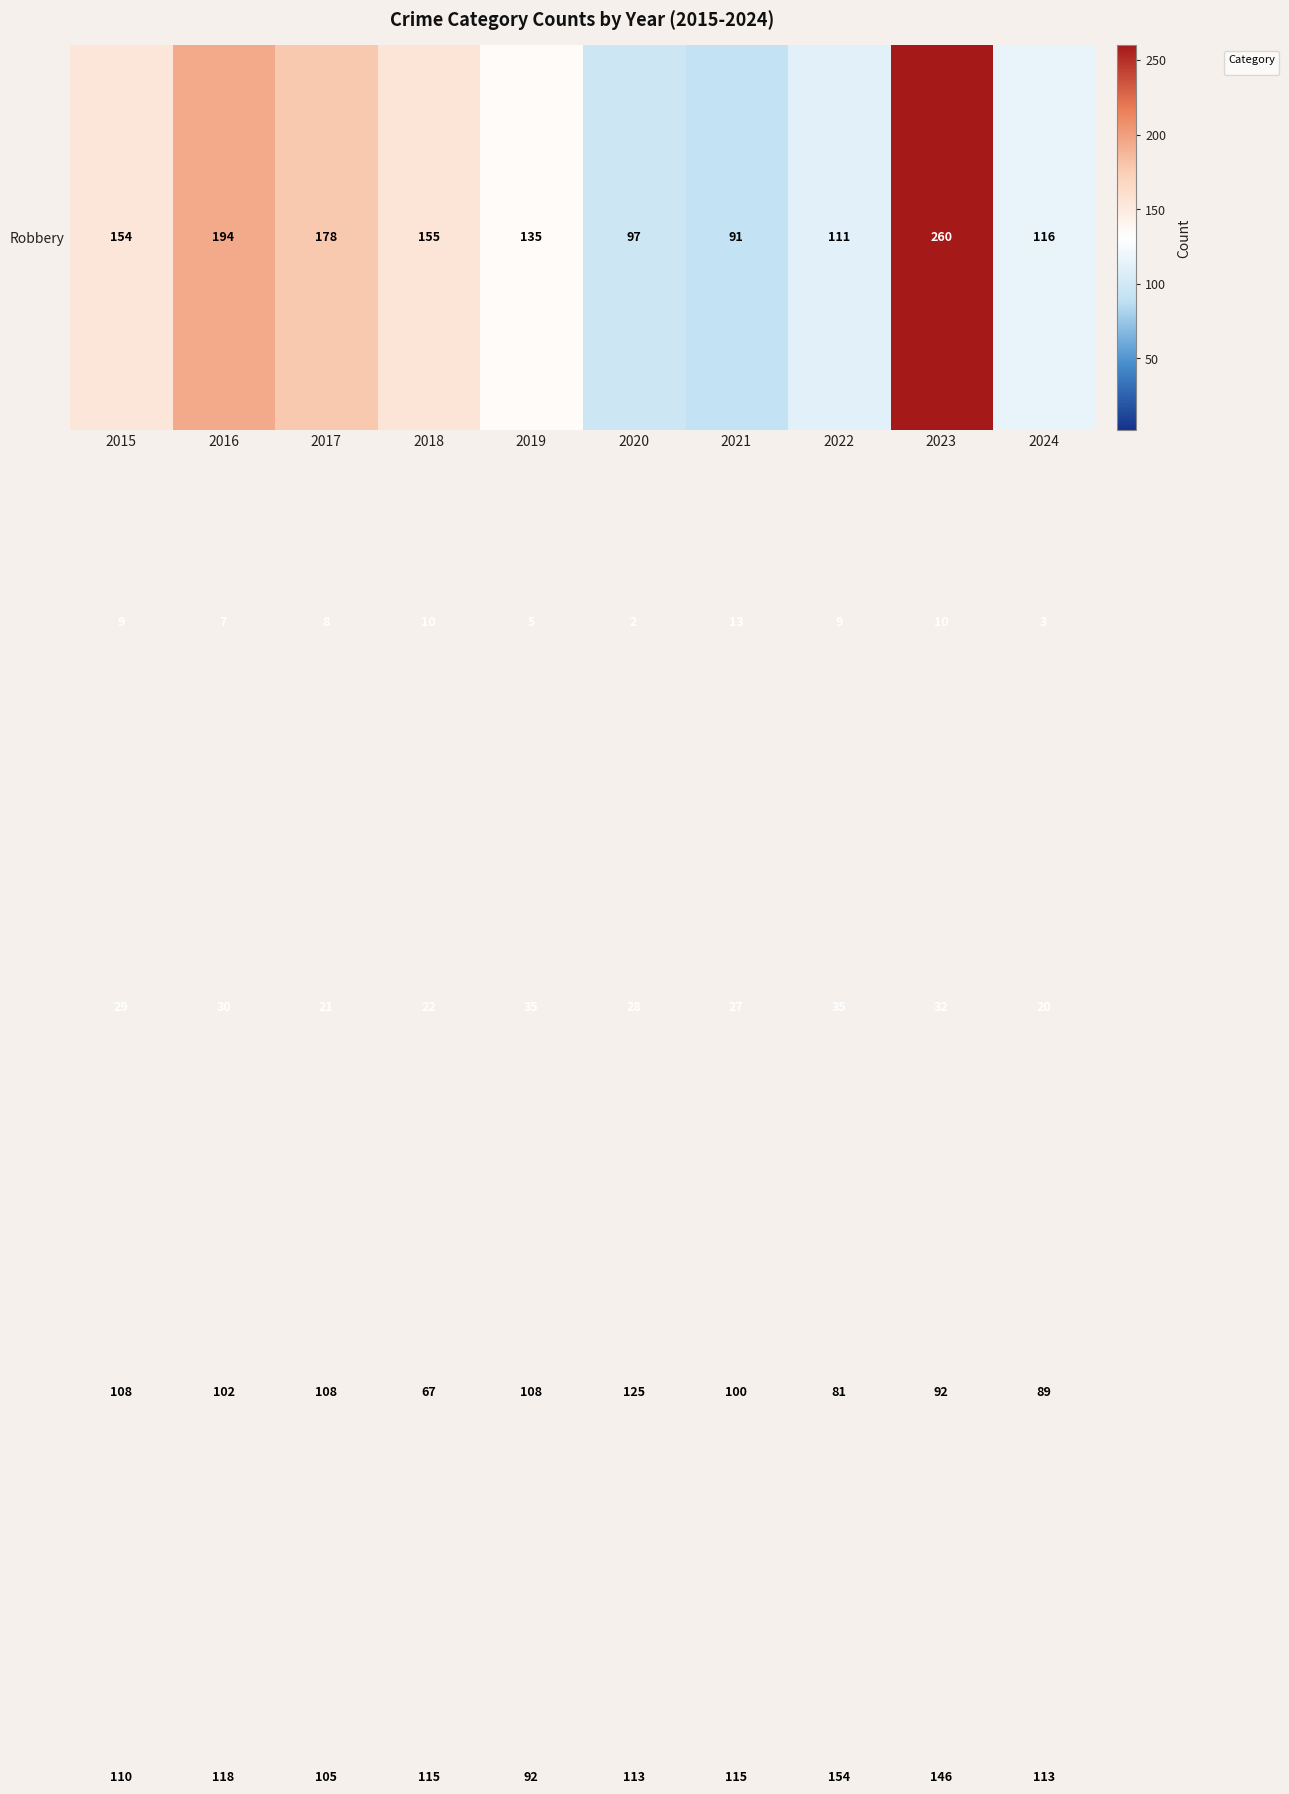

Count the number of data series in this chart.

5